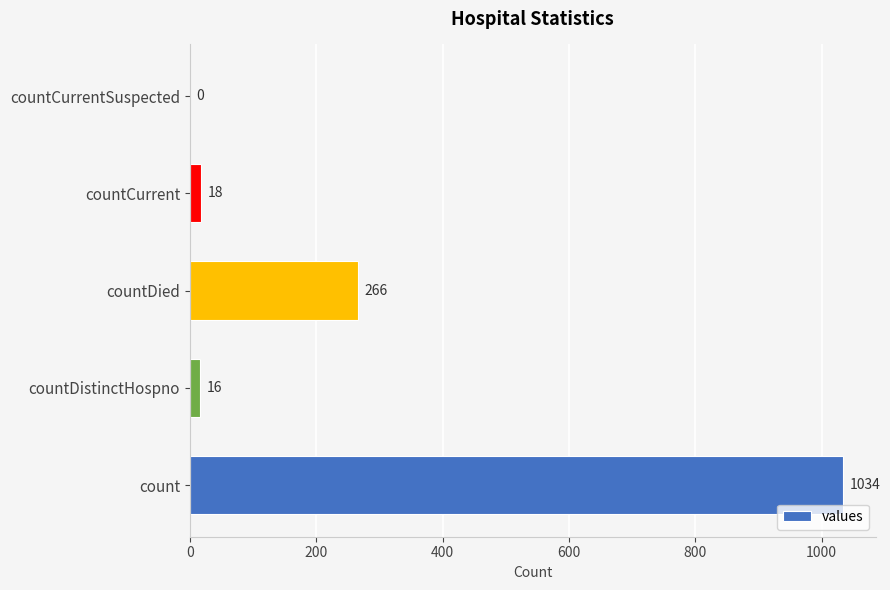

How many values are above zero?

4